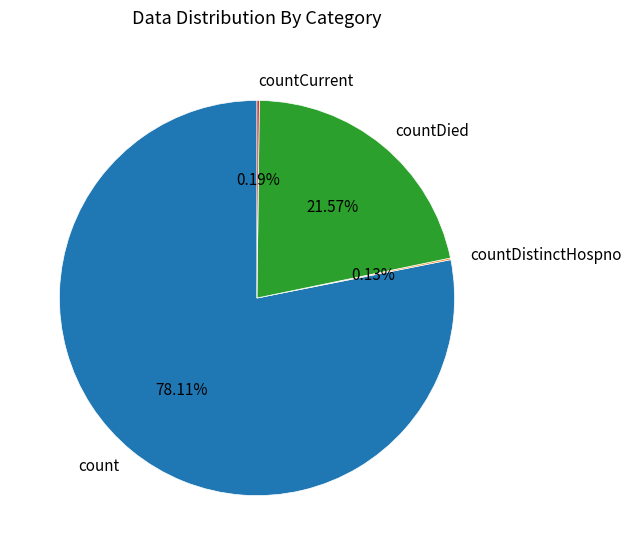

Do countDied and count together represent more than half of the pie?

Yes